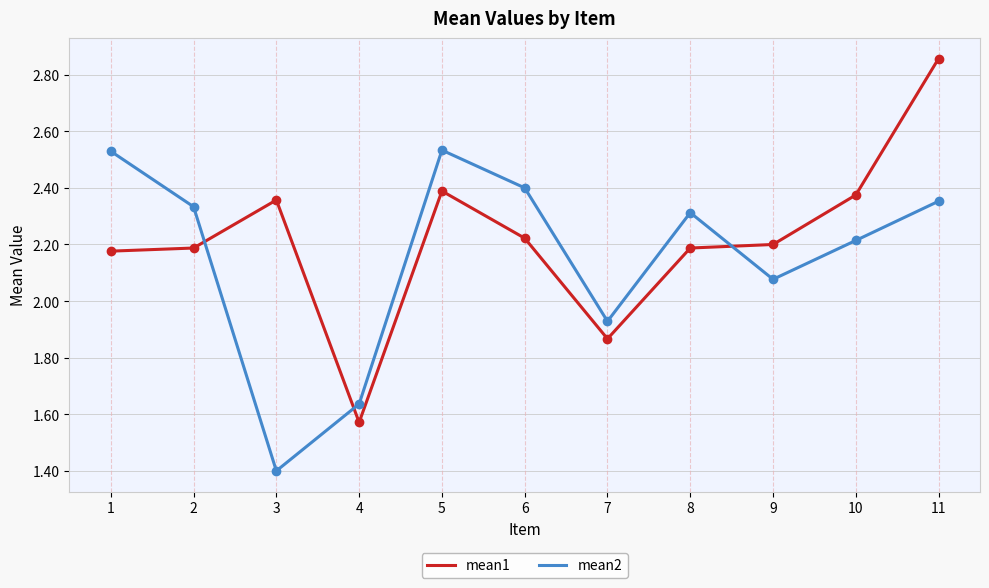

At 11, list the series in order from smallest to largest.

mean2, mean1